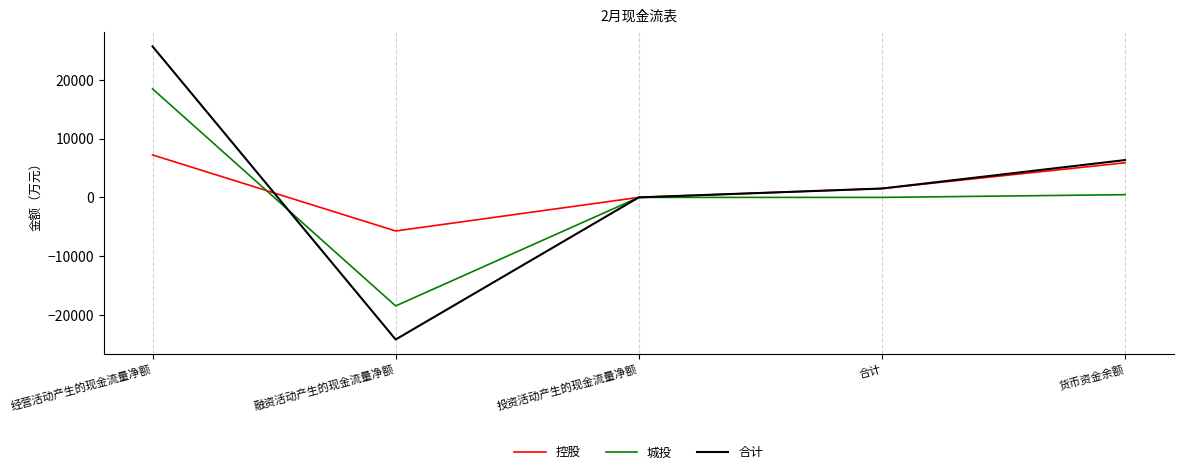

What is the total value across all series at 融资活动产生的现金流量净额?

-48352